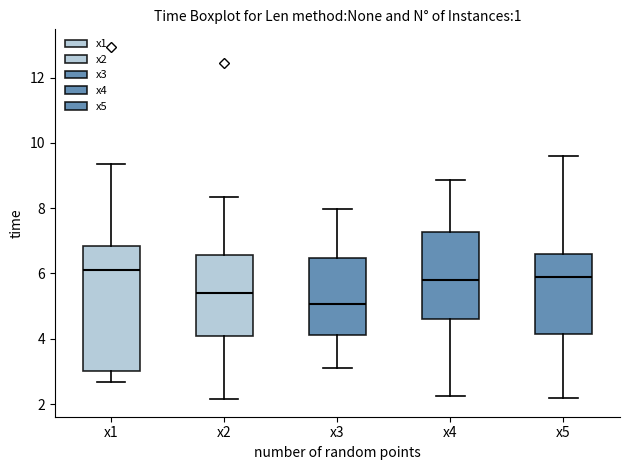

Reading left to right, read every box against the y-axis: the position of its median line, the range the box covers, and the ends of its whiskers. The values are not printed on the chart, so give them approximately, as read against the axis.

x1: median 6.2, box 3.0 to 6.8, whiskers 2.6 to 9.4
x2: median 5.4, box 4.0 to 6.6, whiskers 2.2 to 8.4
x3: median 5.0, box 4.2 to 6.4, whiskers 3.2 to 8.0
x4: median 5.8, box 4.6 to 7.2, whiskers 2.2 to 8.8
x5: median 5.8, box 4.2 to 6.6, whiskers 2.2 to 9.6